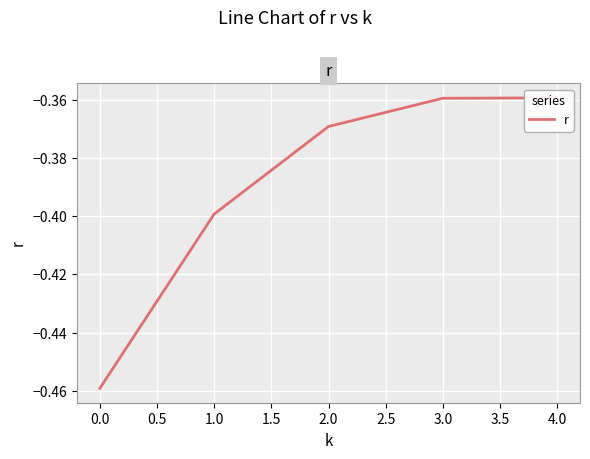

Is it true that the value at 2.0 is -0.4?

True